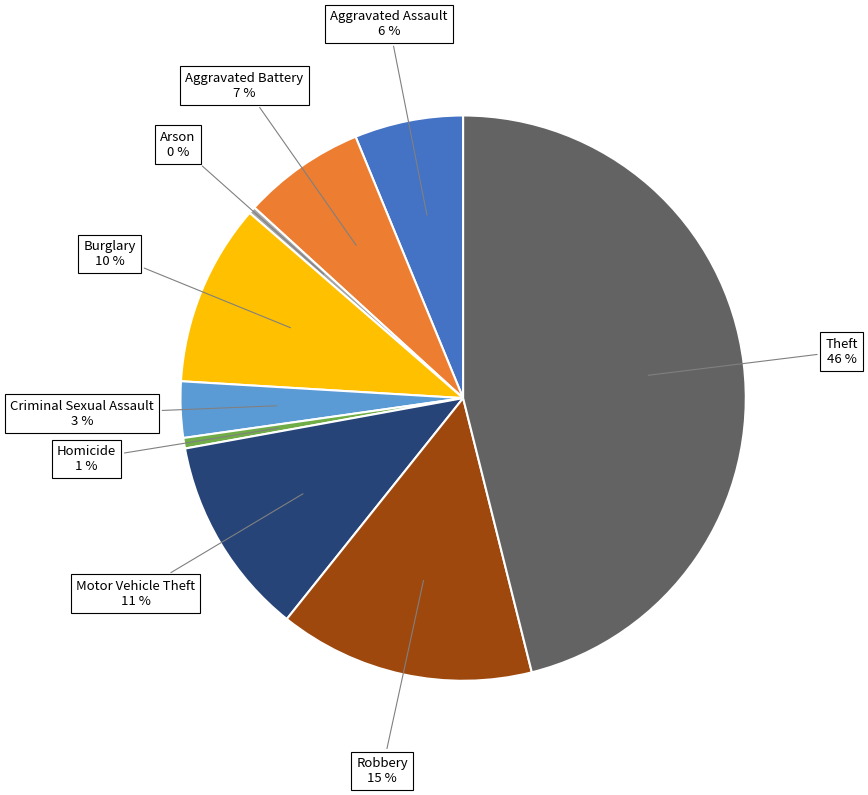

How many slices are in this pie chart?

9